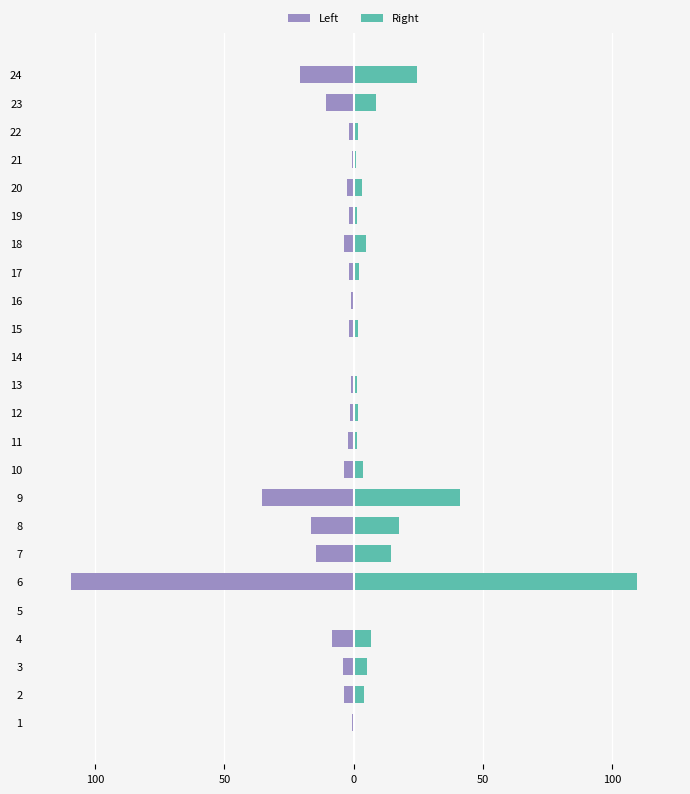

What are all the series names shown in the legend?

Left, Right